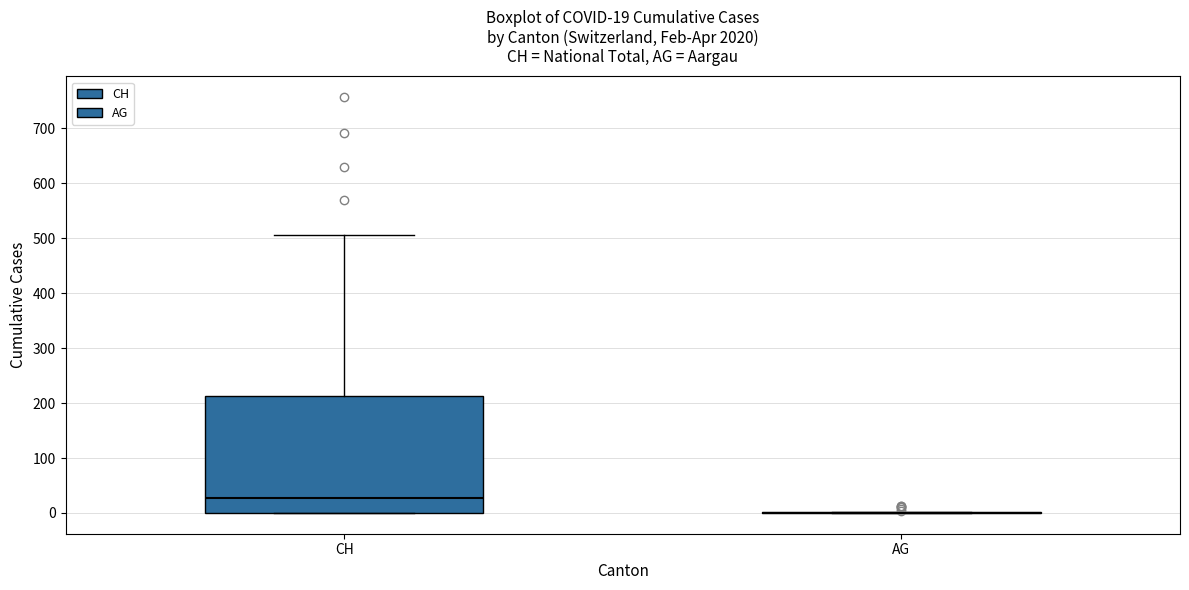

Comparing the boxes themselves (not the whiskers), which one is the tallest?

CH